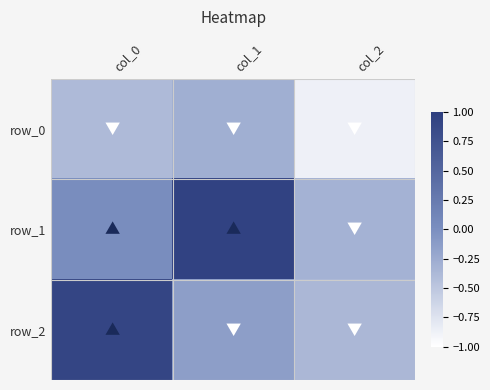

What is the lowest value of the row_1 series?

-0.3